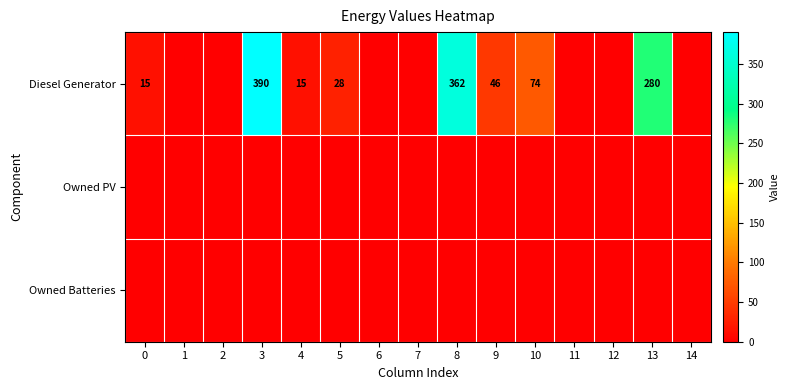

The value of Diesel Generator at 4 is 15. True or false?

True